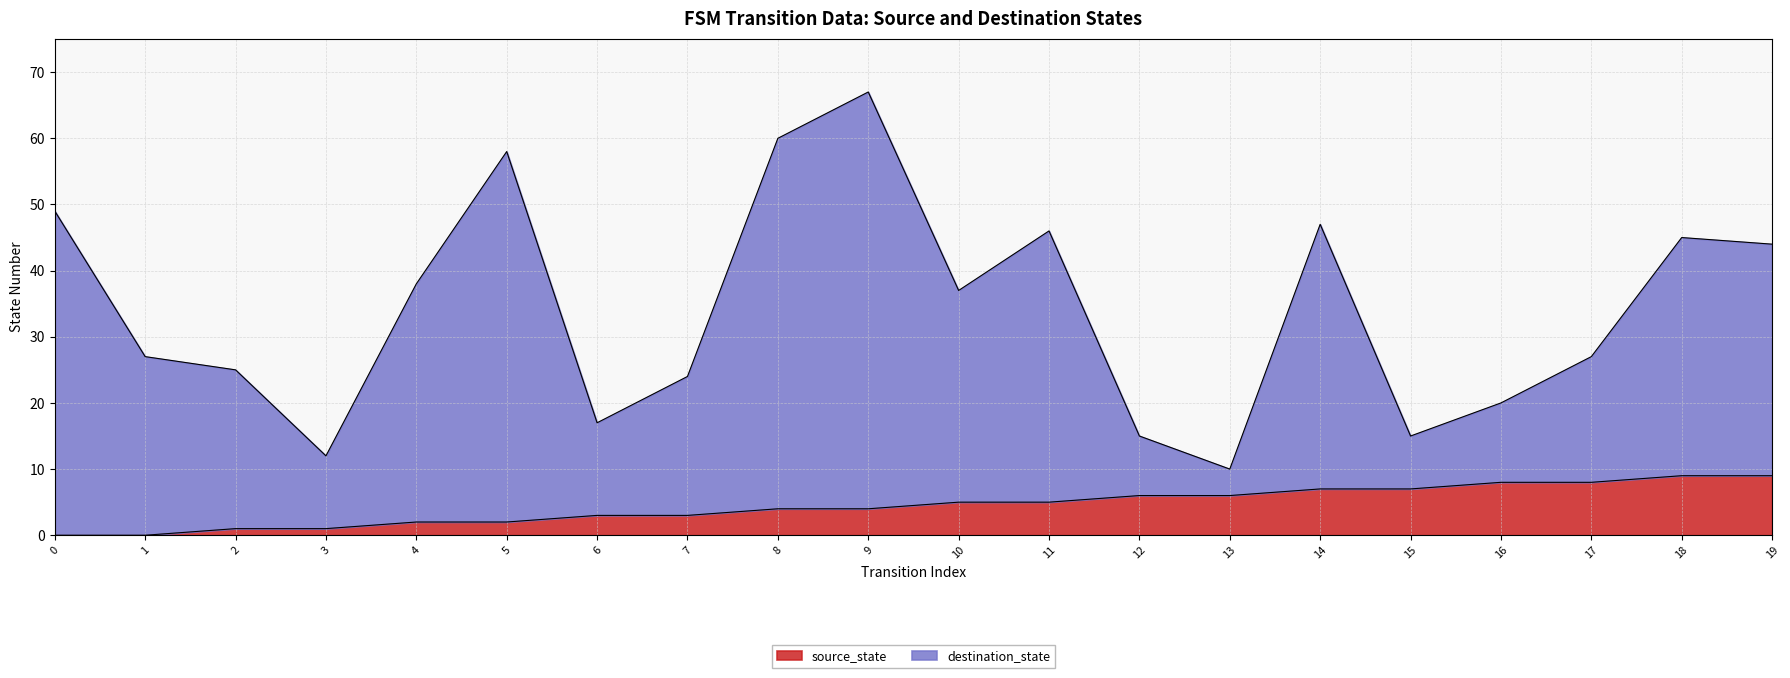

Rank the series by their maximum value, from lowest to highest.

source_state, destination_state